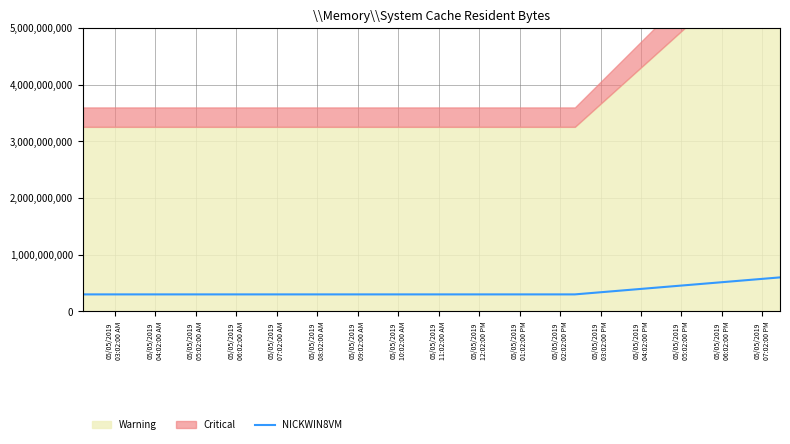

What is the highest value of the NICKWIN8VM series?

600000000